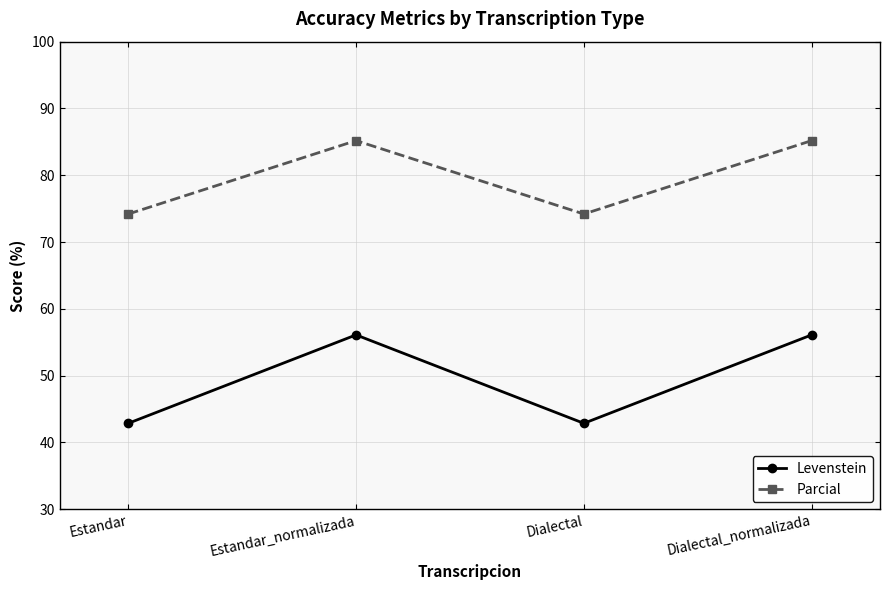

True or false: Parcial and Levenstein cross at least once.

False